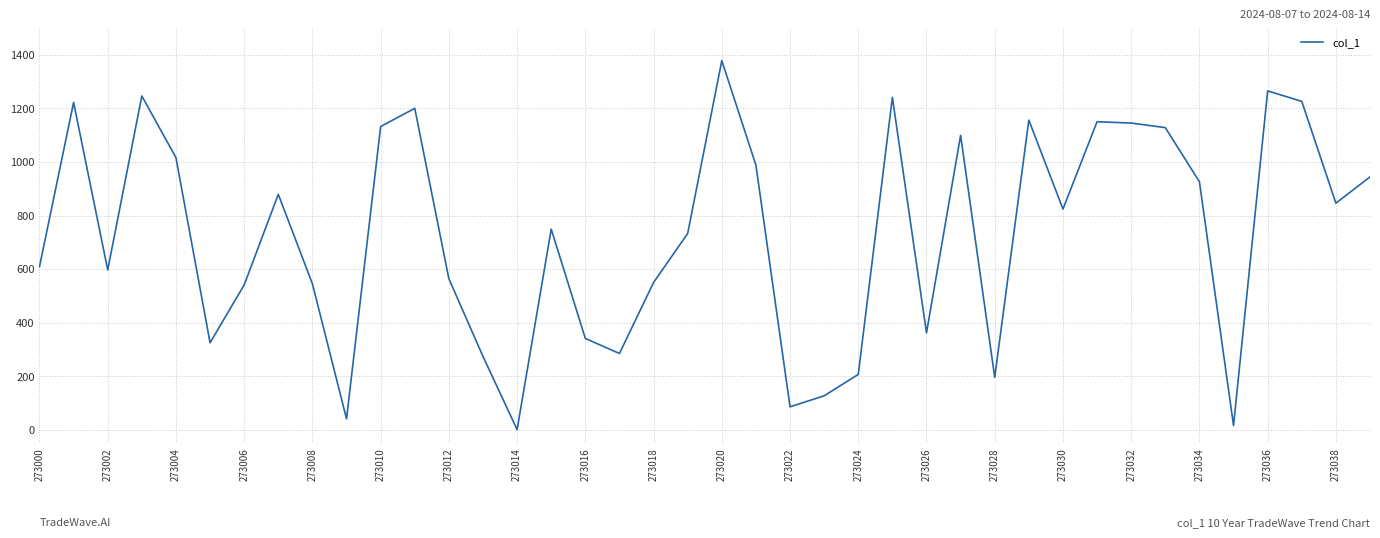

What is the maximum value shown in the chart?

1378